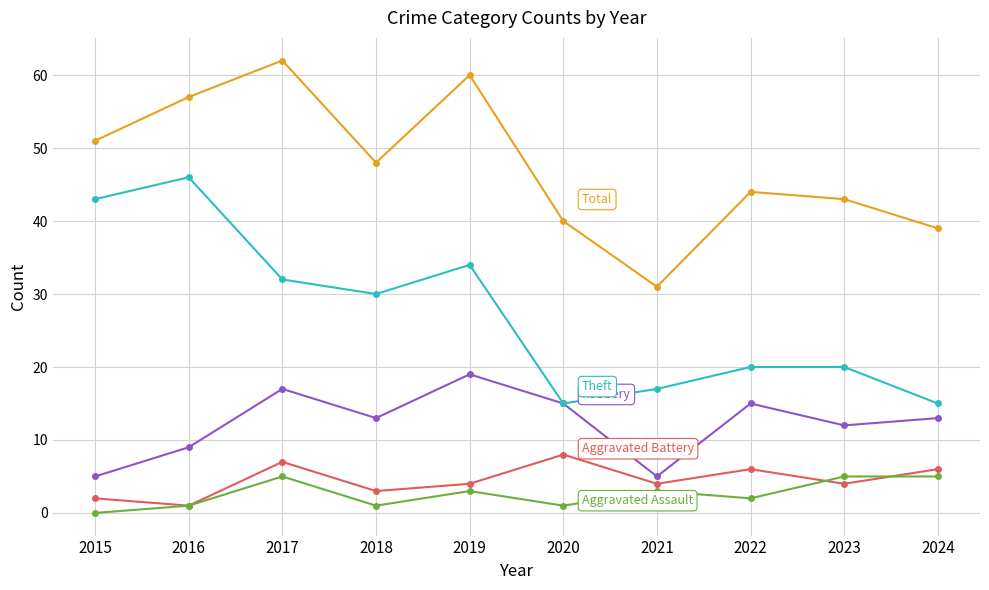

Which category has the highest value across all series?

2017